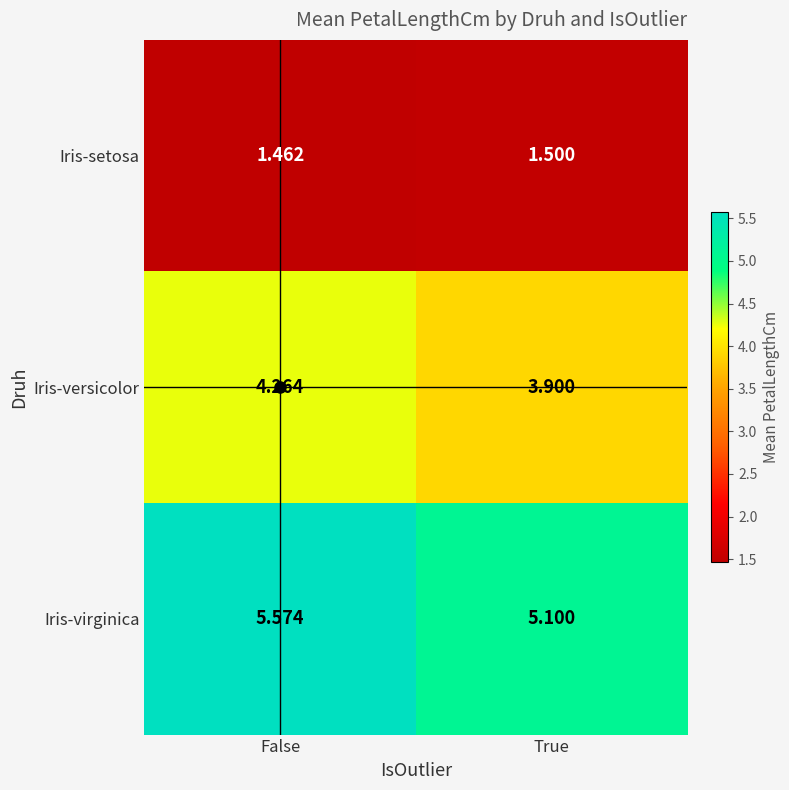

Which series has the widest spread of values?

Iris-virginica